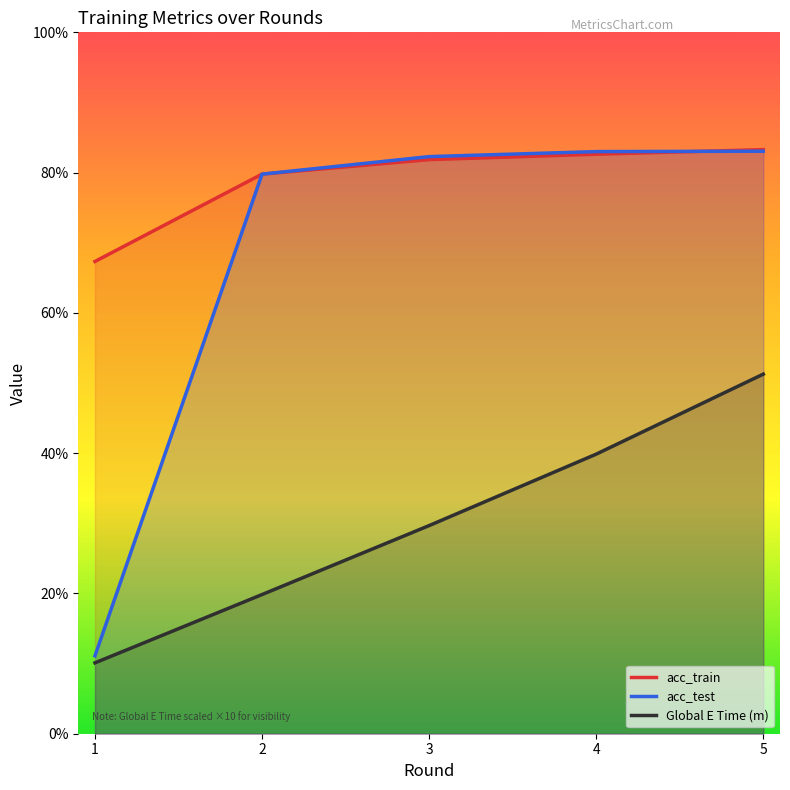

Which series has the largest range (max minus min)?

acc_test